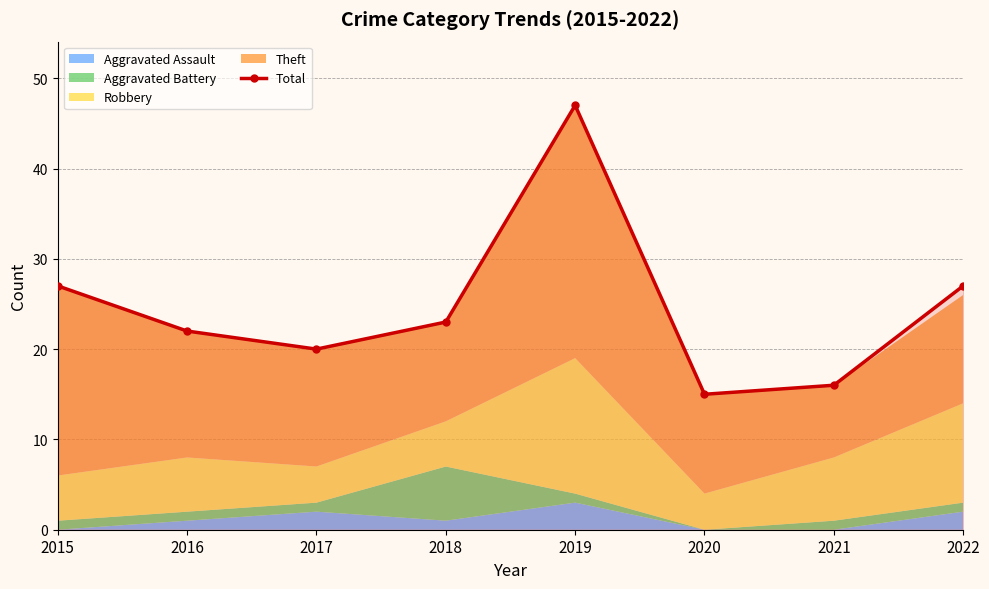

Reading left to right, transcribe all the data shown in this chart.

2015=27	2016=22	2017=20	2018=23	2019=47	2020=15	2021=16	2022=27